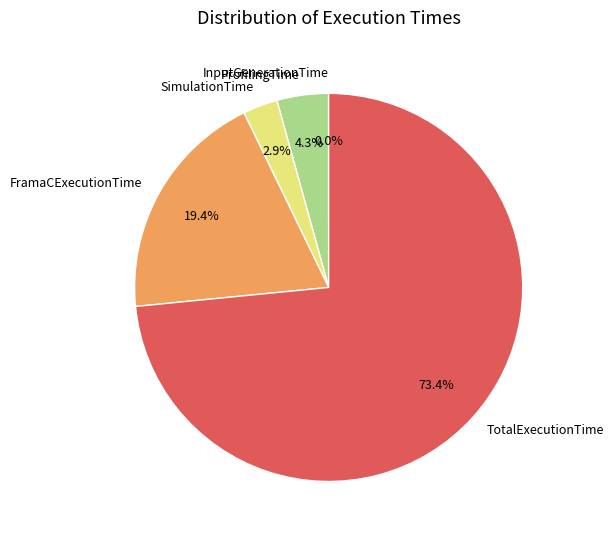

Which slice is the largest?

TotalExecutionTime